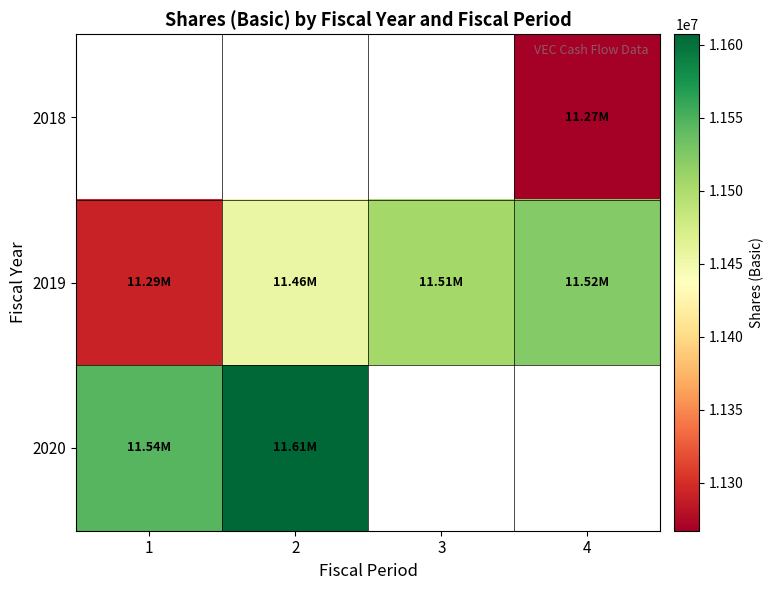

Where does the 2019 series first go above 11506000?

4